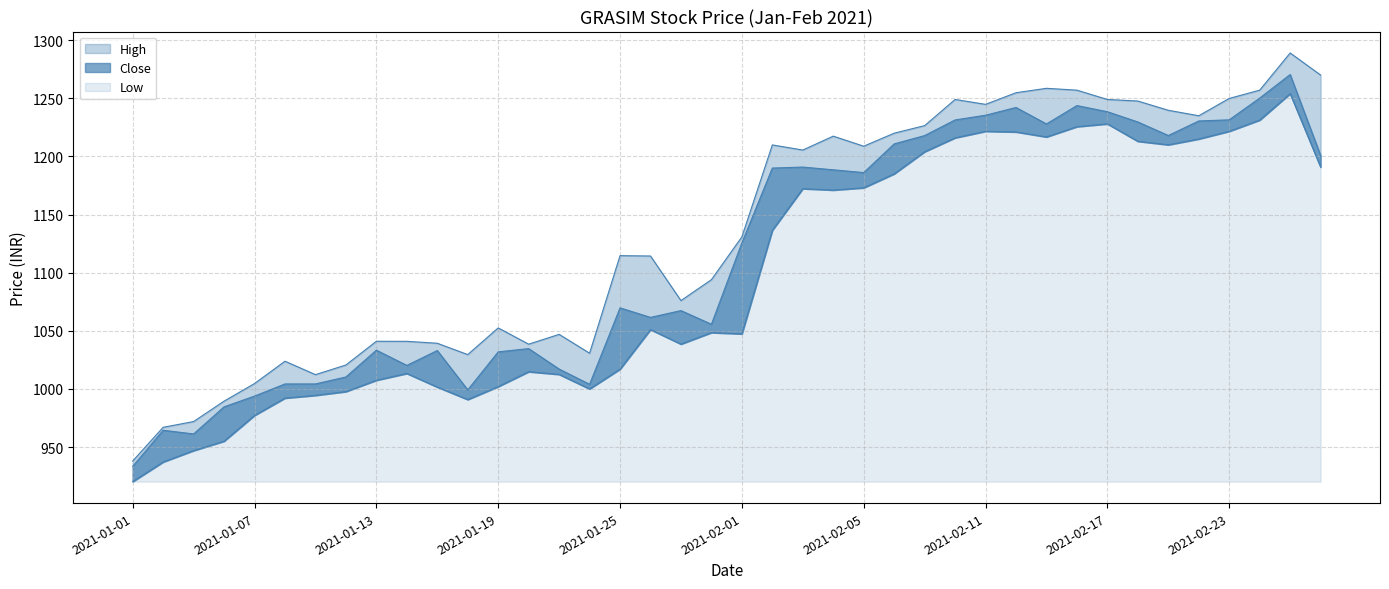

Count the number of categories in the chart.

40